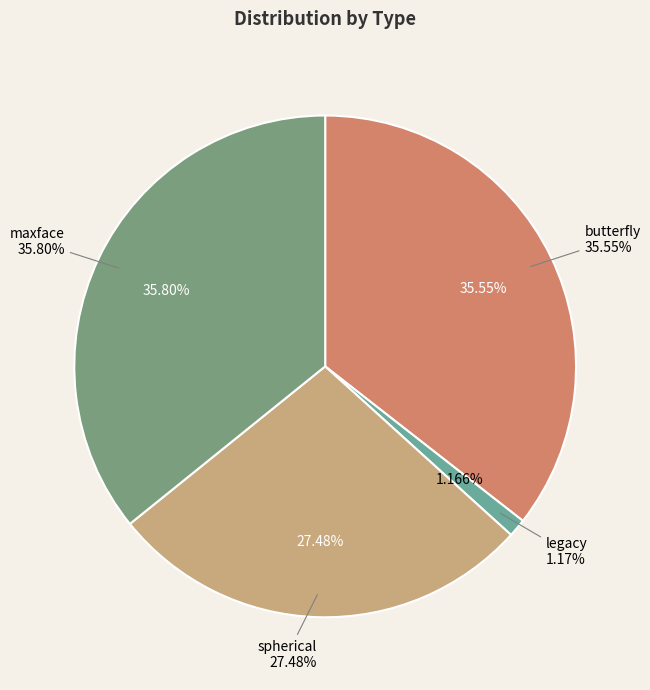

What is the smallest slice in the pie chart?

legacy